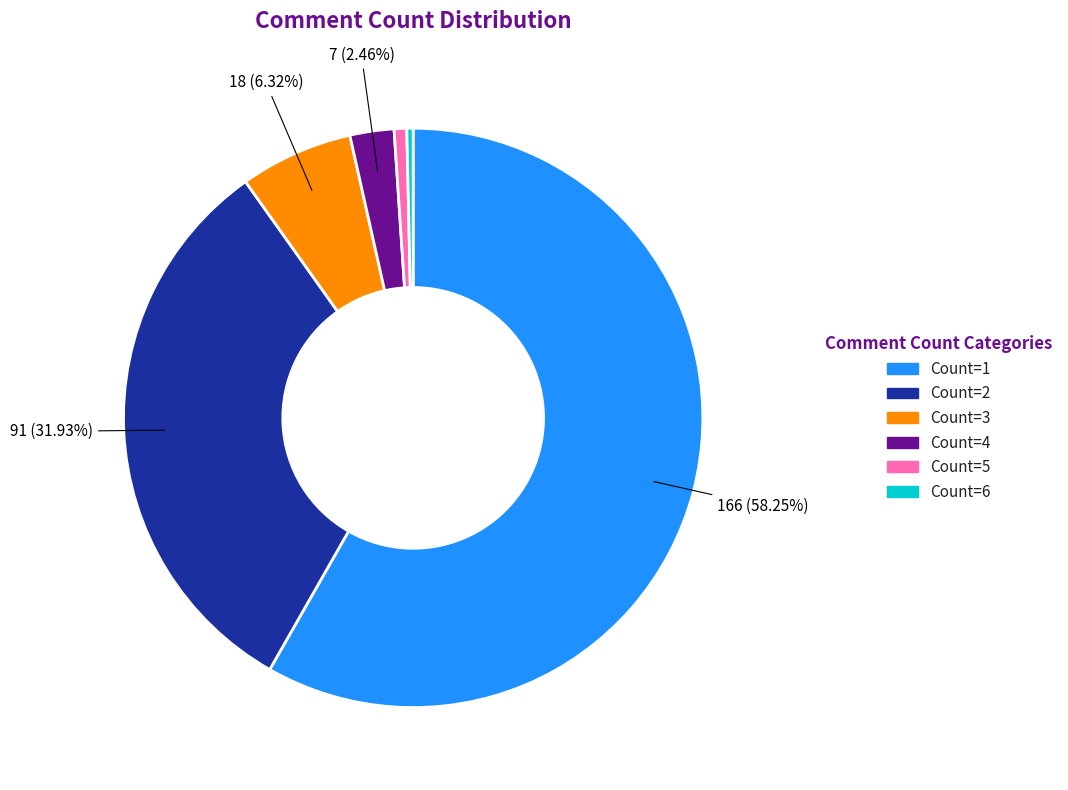

What percentage is the Count=5 slice, to the nearest percent?

1%